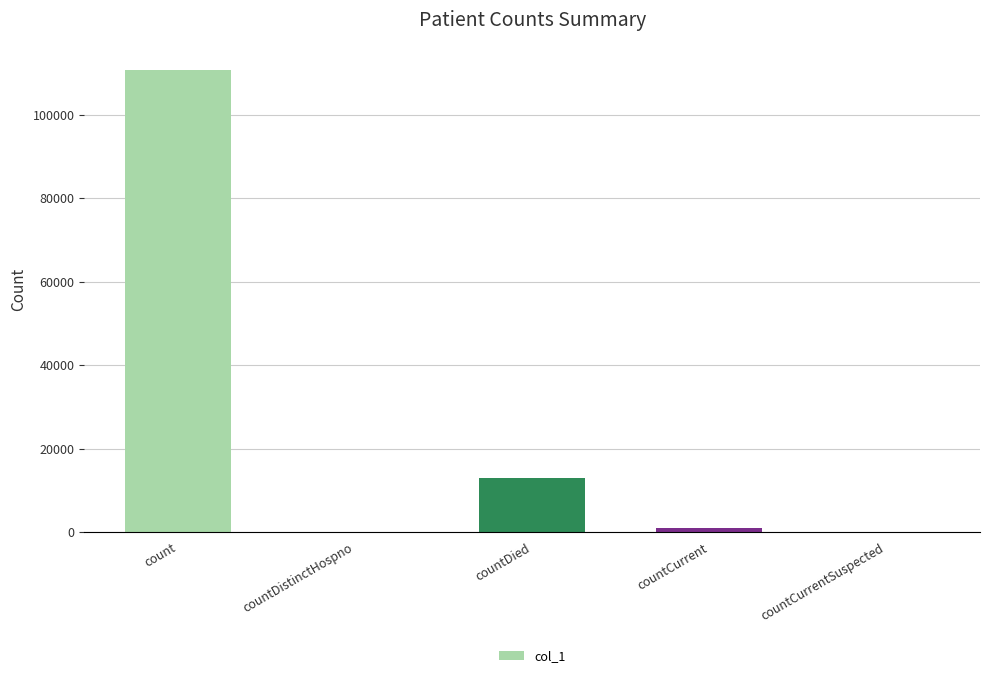

At which label is the value closest to 55384?

countDied